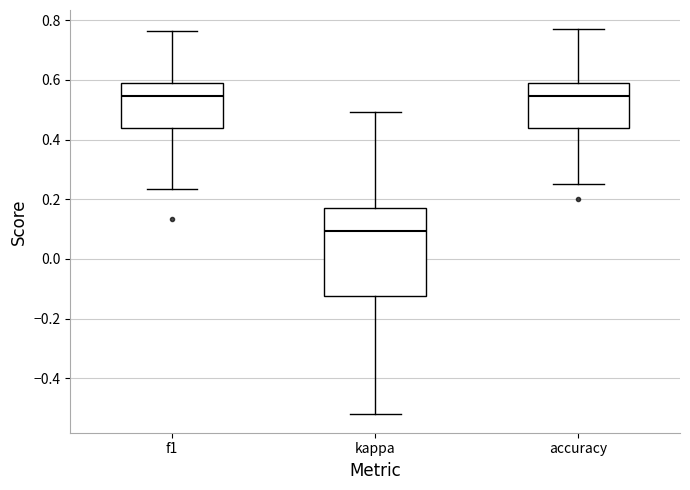

Reading left to right, read every box against the y-axis: the position of its median line, the range the box covers, and the ends of its whiskers. The values are not printed on the chart, so give them approximately, as read against the axis.

f1: median 0.54, box 0.44 to 0.60, whiskers 0.24 to 0.76
kappa: median 0.10, box -0.12 to 0.16, whiskers -0.52 to 0.50
accuracy: median 0.54, box 0.44 to 0.58, whiskers 0.26 to 0.76